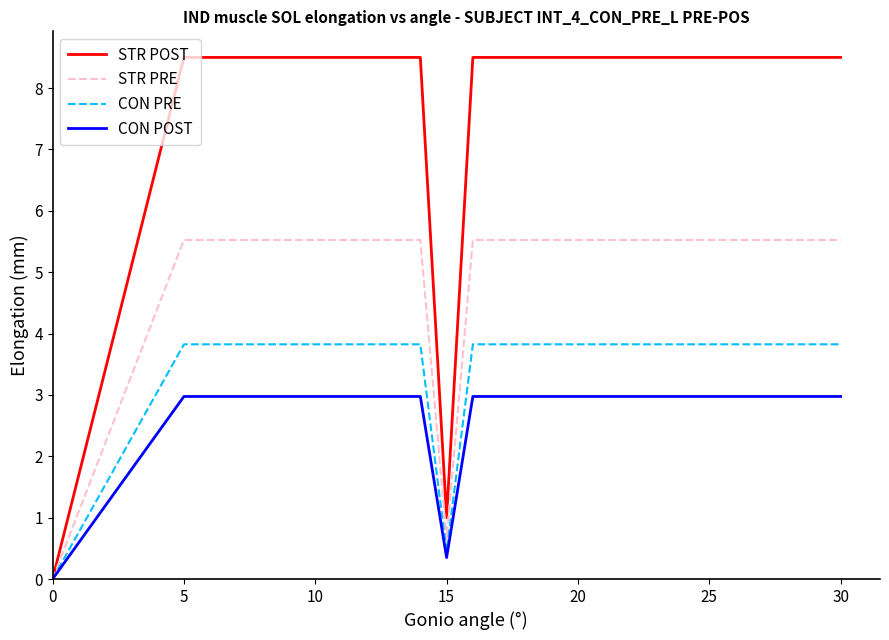

Which series has the largest total across all categories?

STR POST